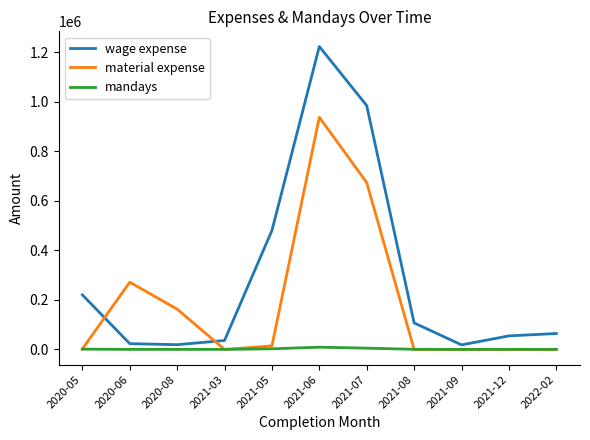

What is the highest value of the wage expense series?

1223403